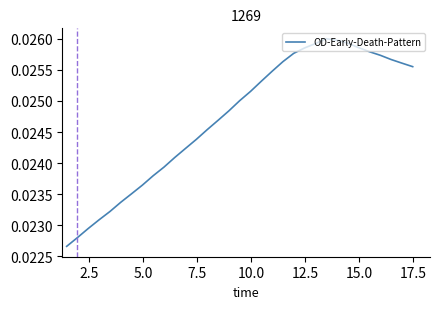

What is the sum of all values?

0.8